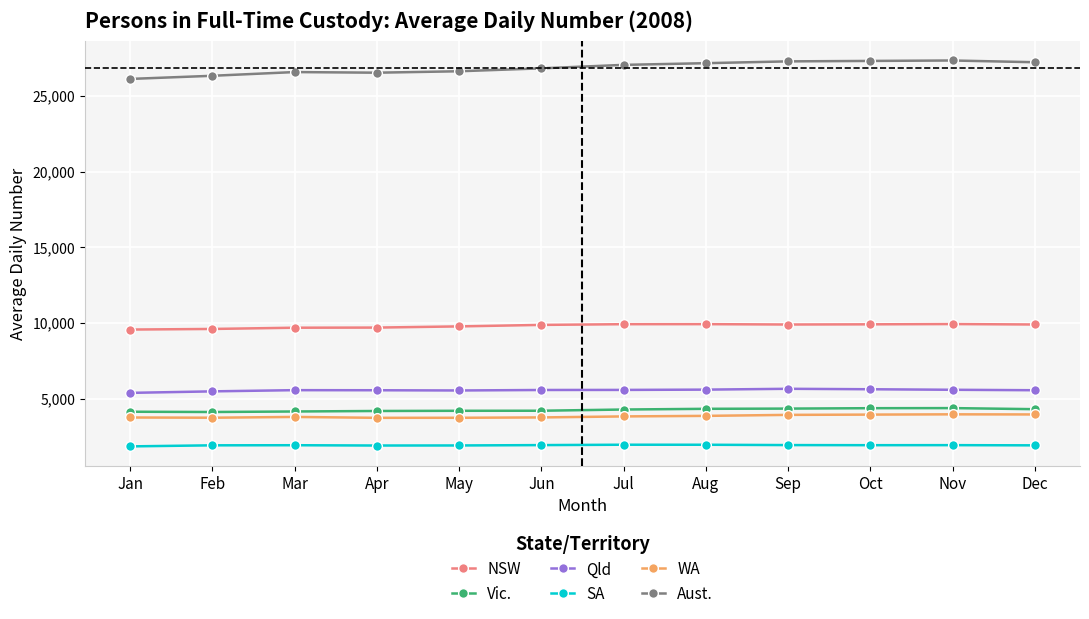

What is the difference between the highest and lowest values at Nov?

25441